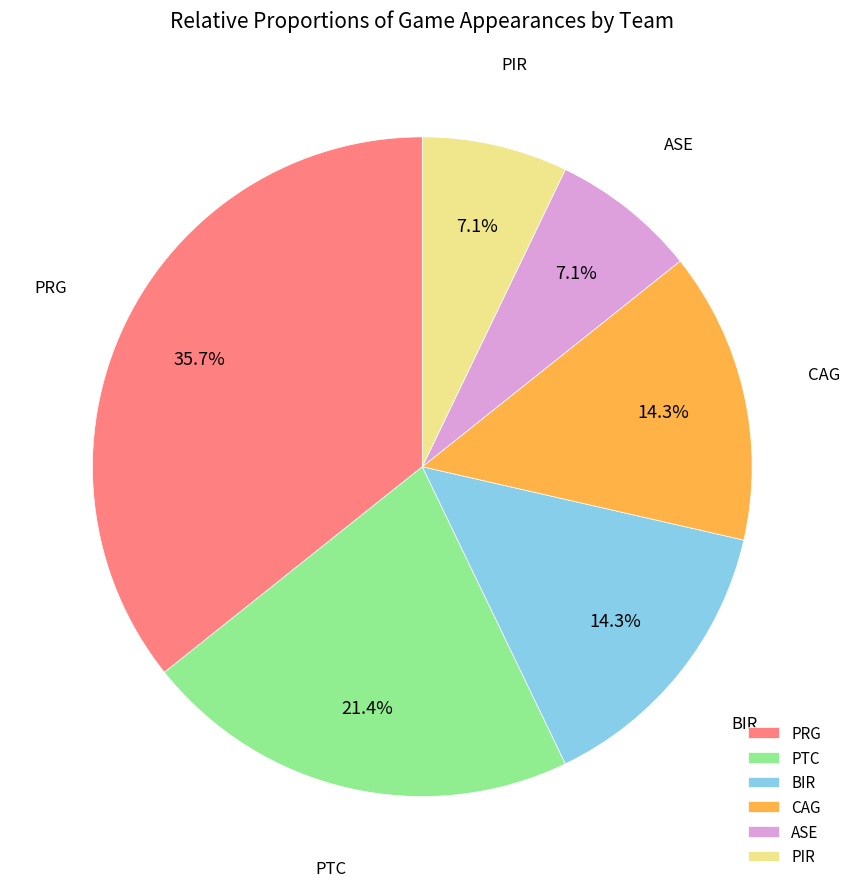

Is PRG the majority of the pie?

No